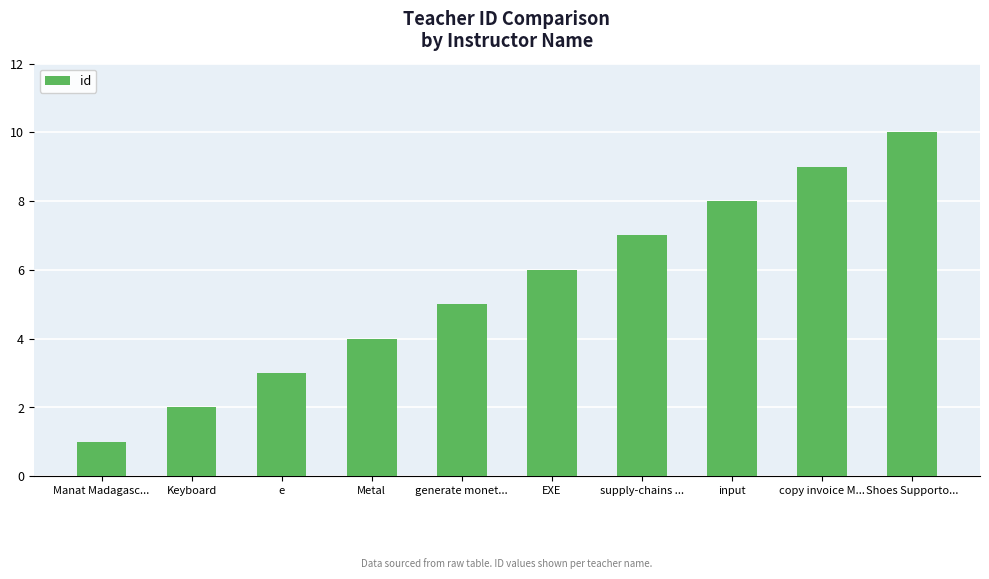

What is the change in value from Metal to Shoes Supporto...?

+6